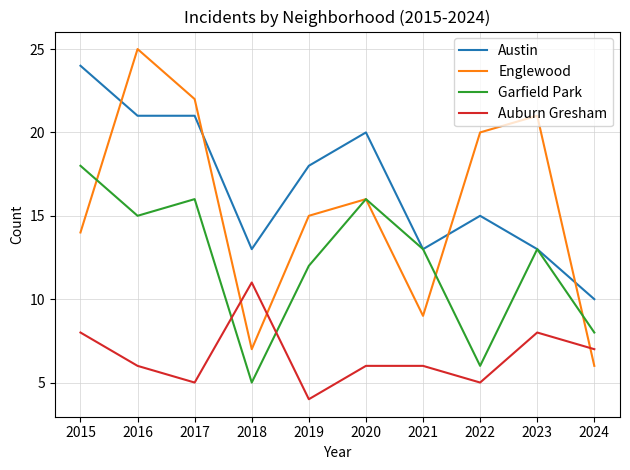

Which series has the largest total across all categories?

Austin